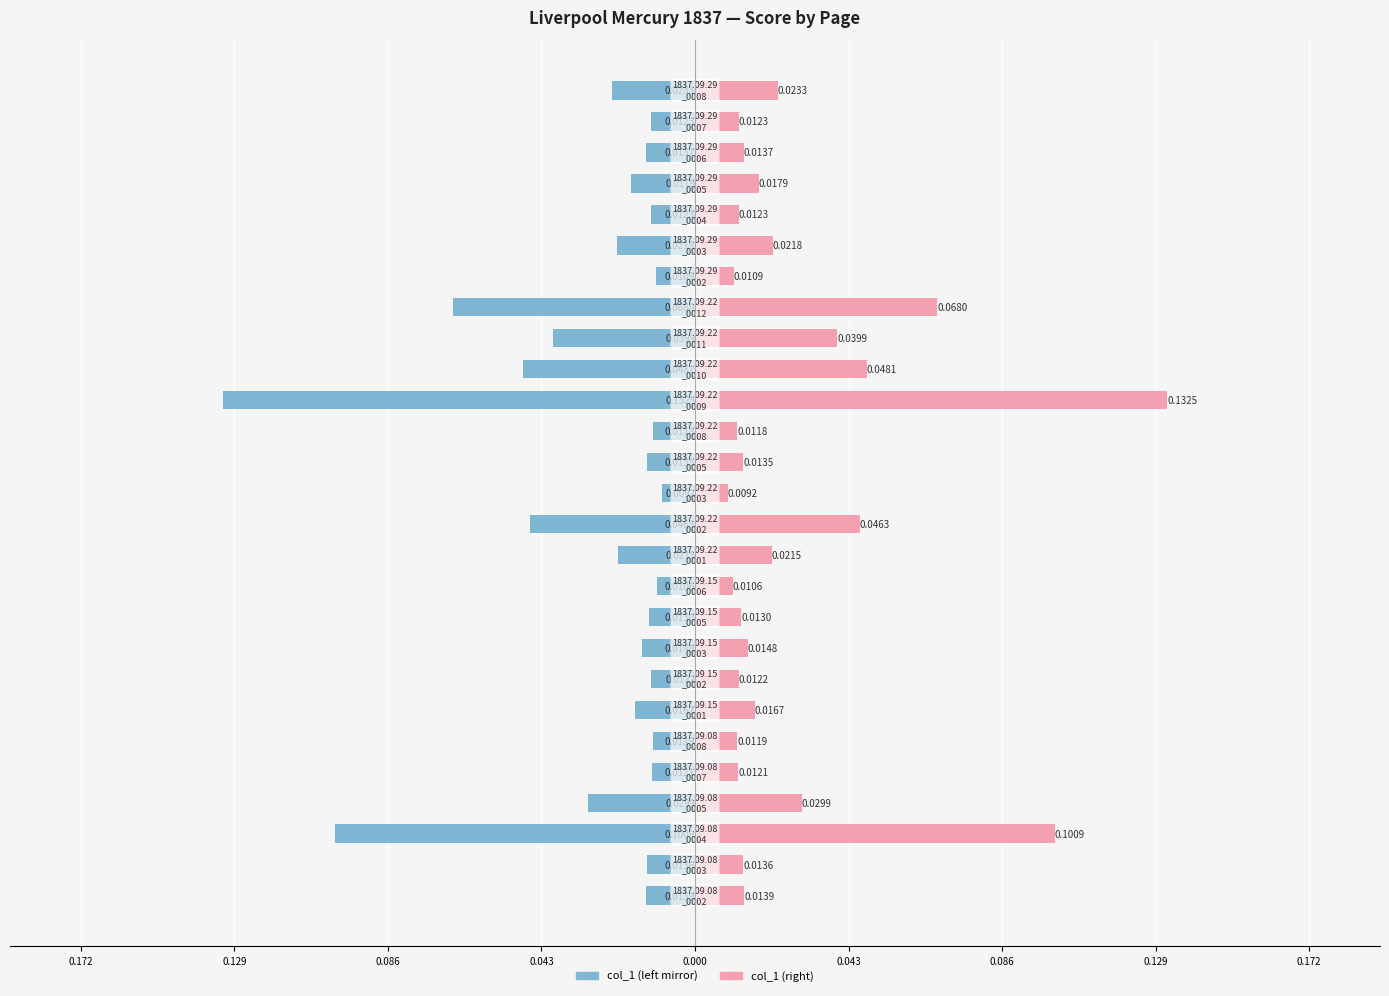

Which series has the largest total across all categories?

col_1 (right)